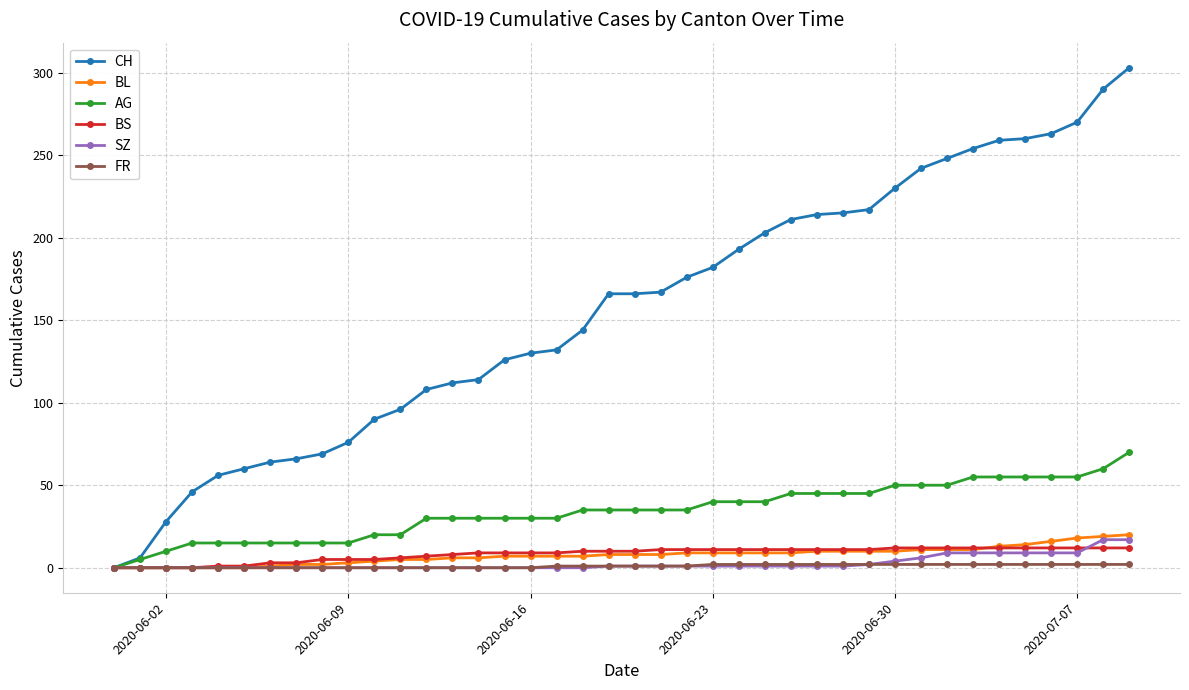

Which series has the largest range (max minus min)?

CH